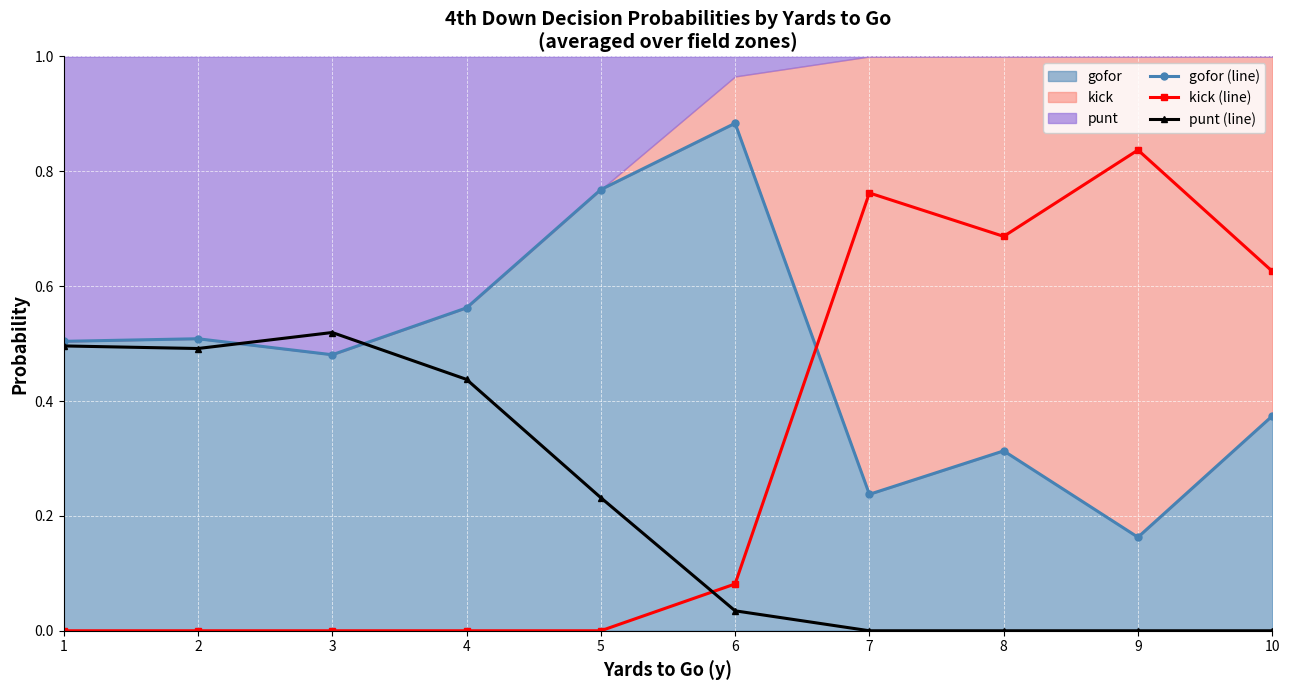

At which category does gofor (line) reach its first local valley?

3